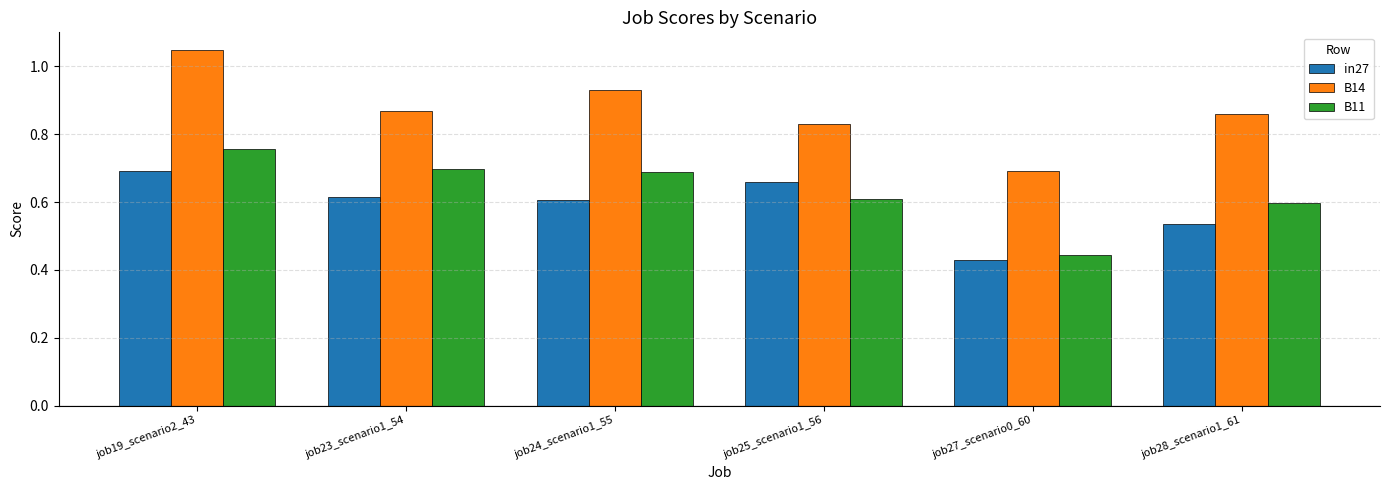

What is the sum of the in27 values at job24_scenario1_55 and job25_scenario1_56?

1.3